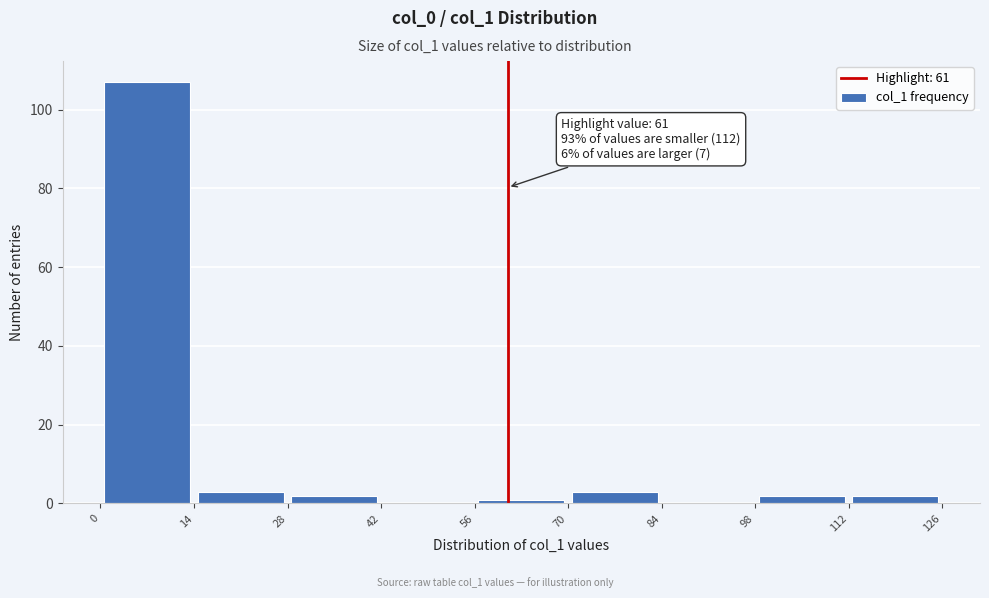

Over which range of the x-axis is the bar tallest?

0 to 14